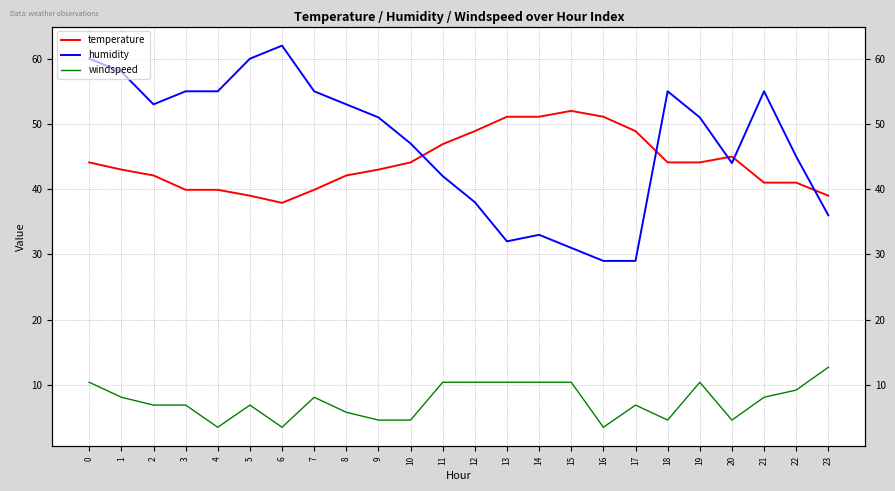

List the labels in order of humidity value, smallest first.

16, 17, 15, 13, 14, 23, 12, 11, 20, 22, 10, 9, 19, 2, 8, 3, 4, 7, 18, 21, 1, 0, 5, 6